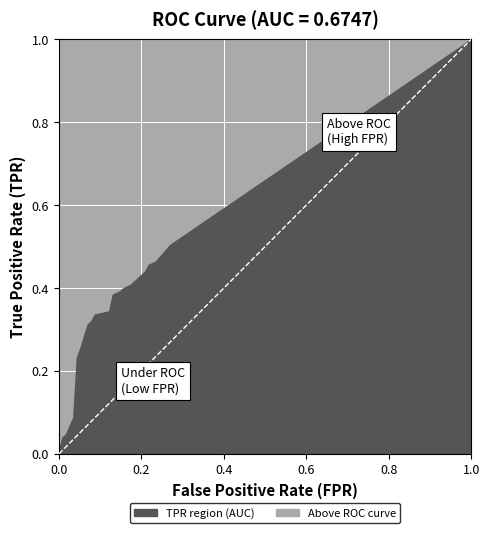

True or false: tpr and fpr intersect in this chart.

False